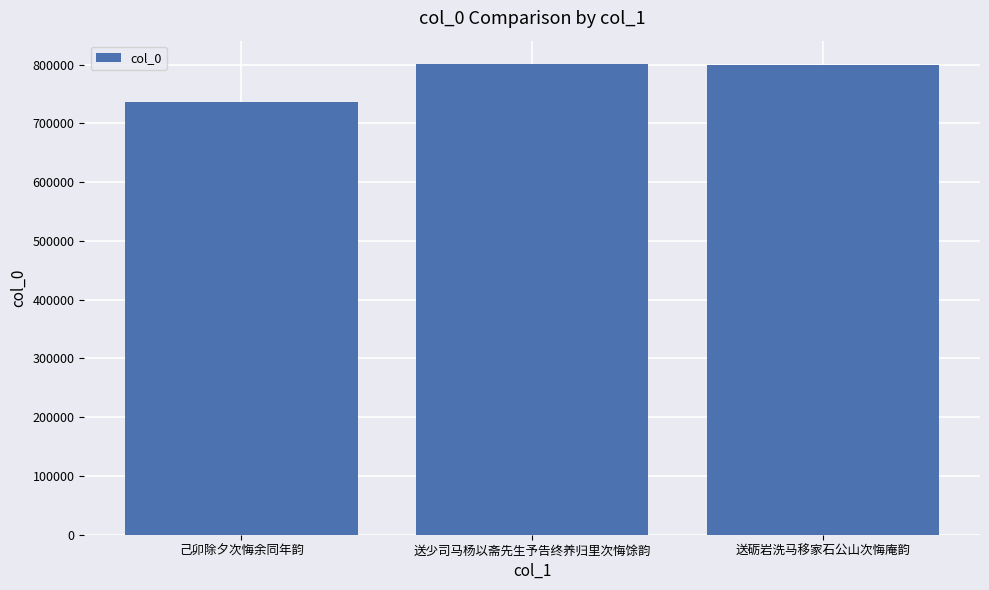

What is the change in value from 己卯除夕次悔余同年韵 to 送少司马杨以斋先生予告终养归里次悔馀韵?

+63537